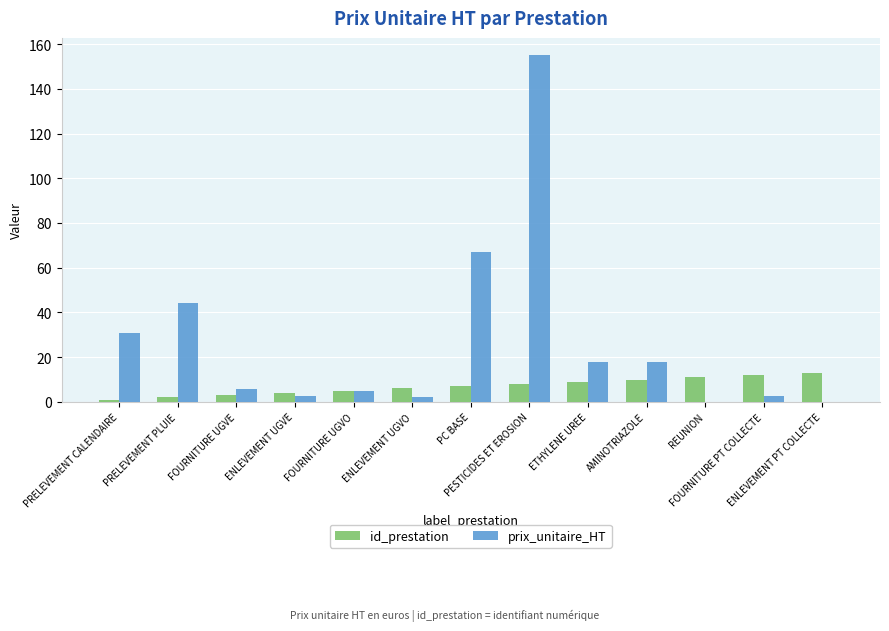

Which series has the largest total across all categories?

prix_unitaire_HT